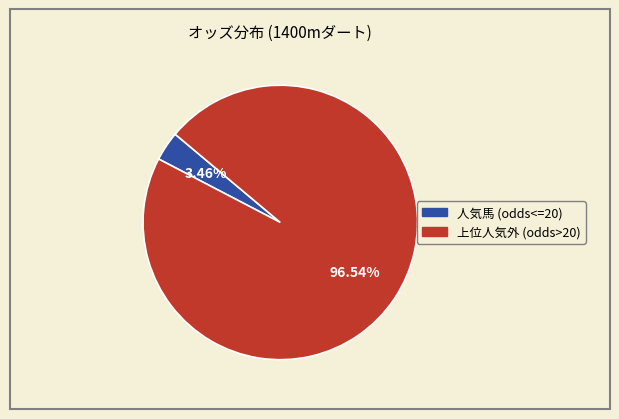

Does any single category account for the majority?

Yes